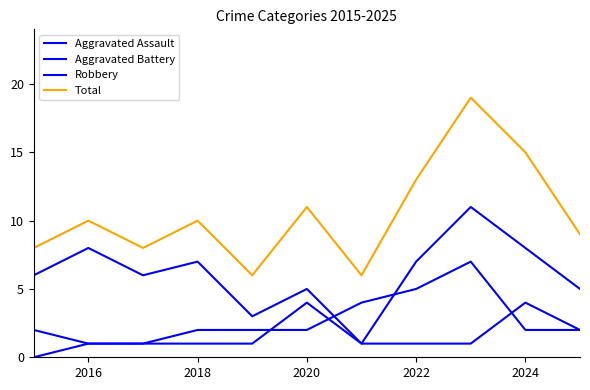

Is this an area chart (filled region under the line)?

No